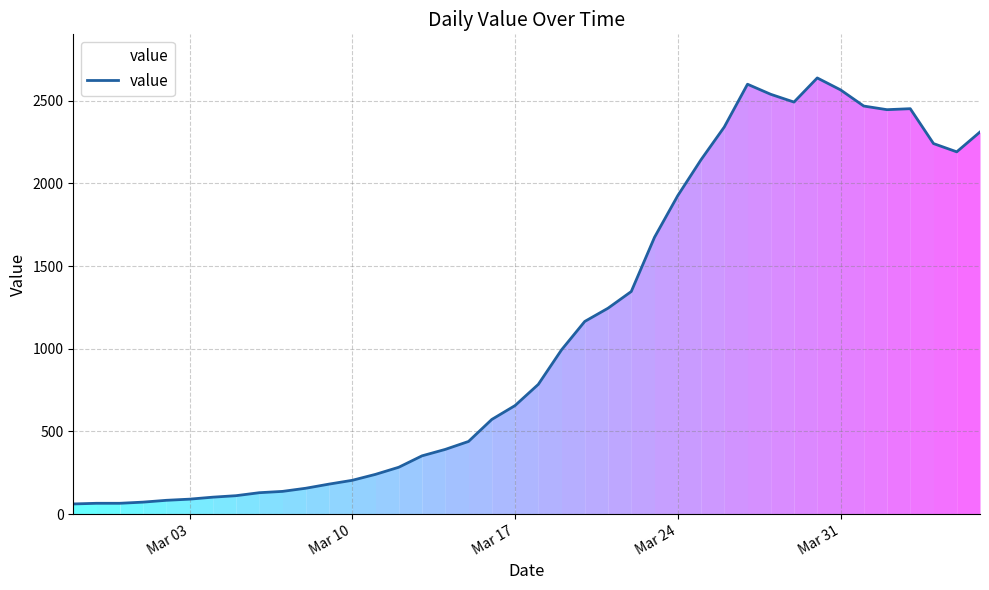

What is the minimum value shown in the chart?

61